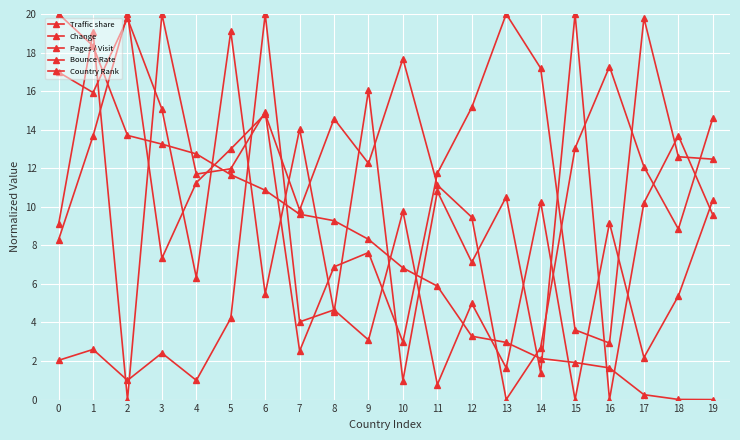

Is the value of Bounce Rate at 7 greater than the value of Change at 3?

No